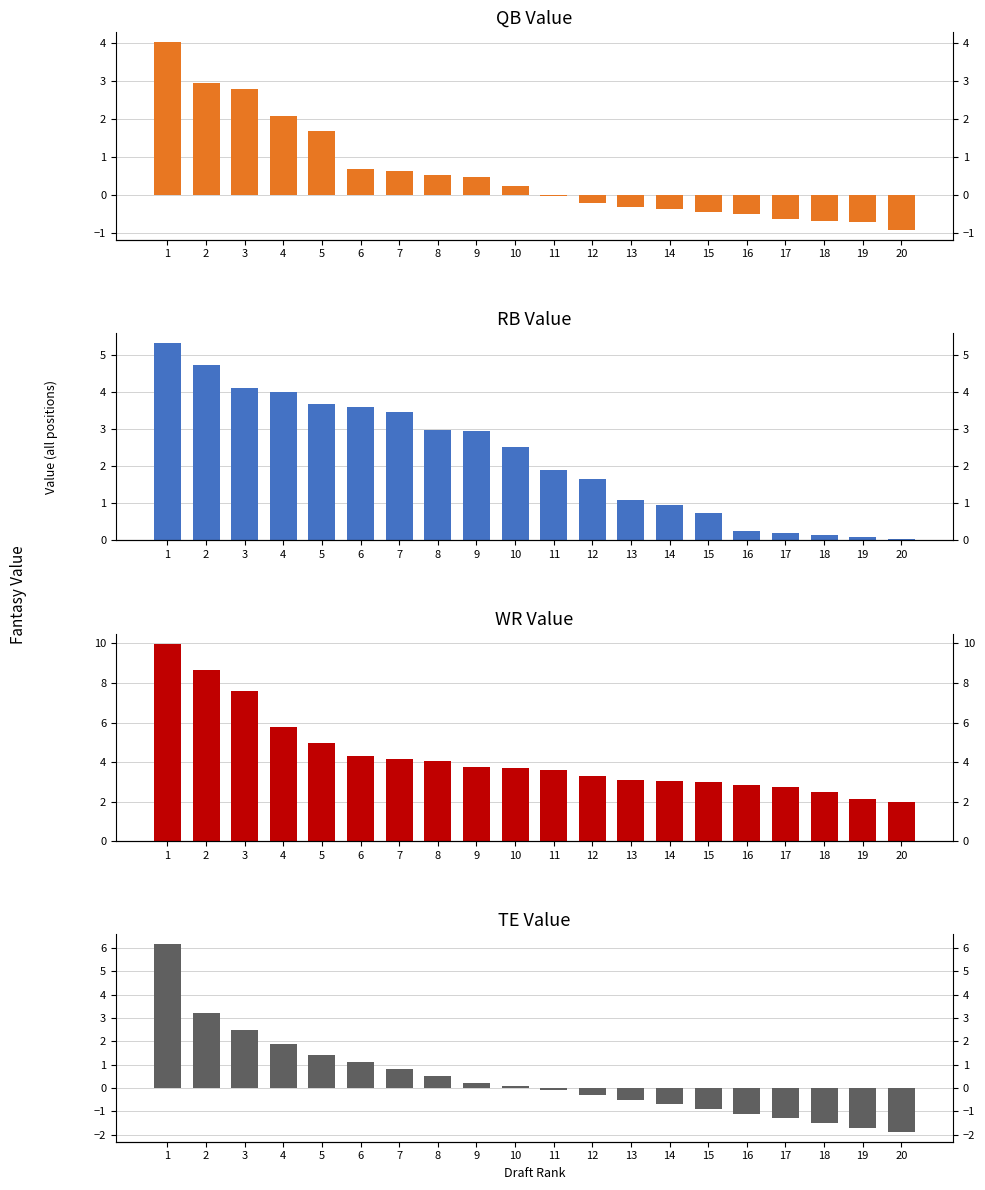

How many bars are there in each group?

4